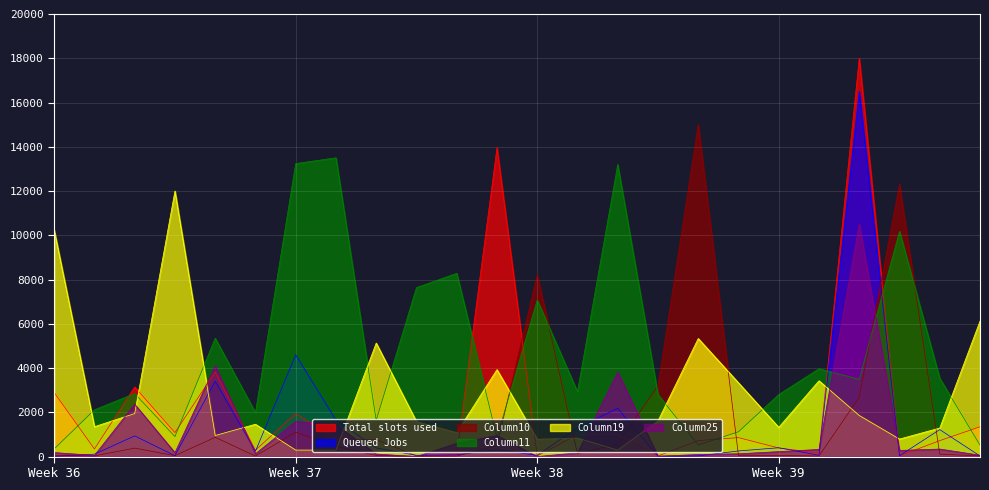

Which series has the largest total across all categories?

Column11